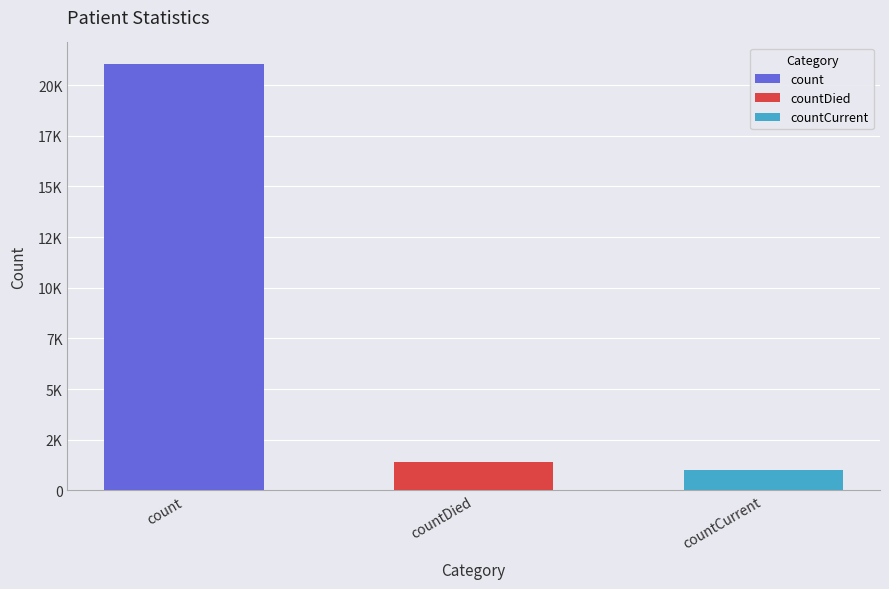

What is the value of the 2nd bar from the left?

1405